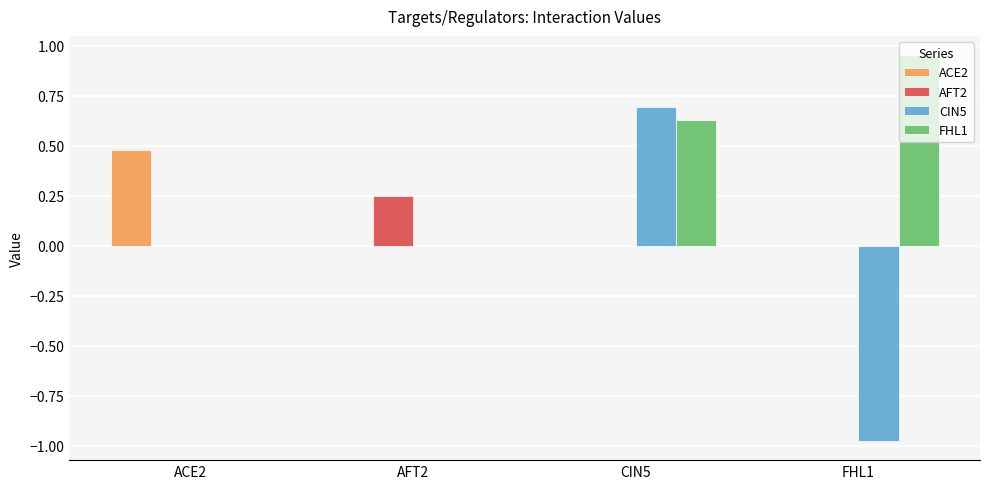

What is the total value across all series at CIN5?

1.3